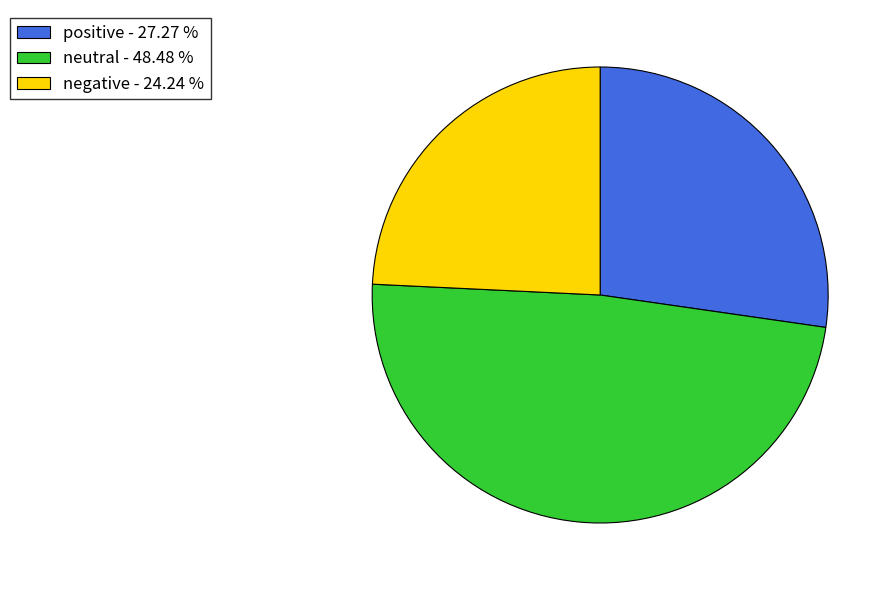

Does any single category account for the majority?

No